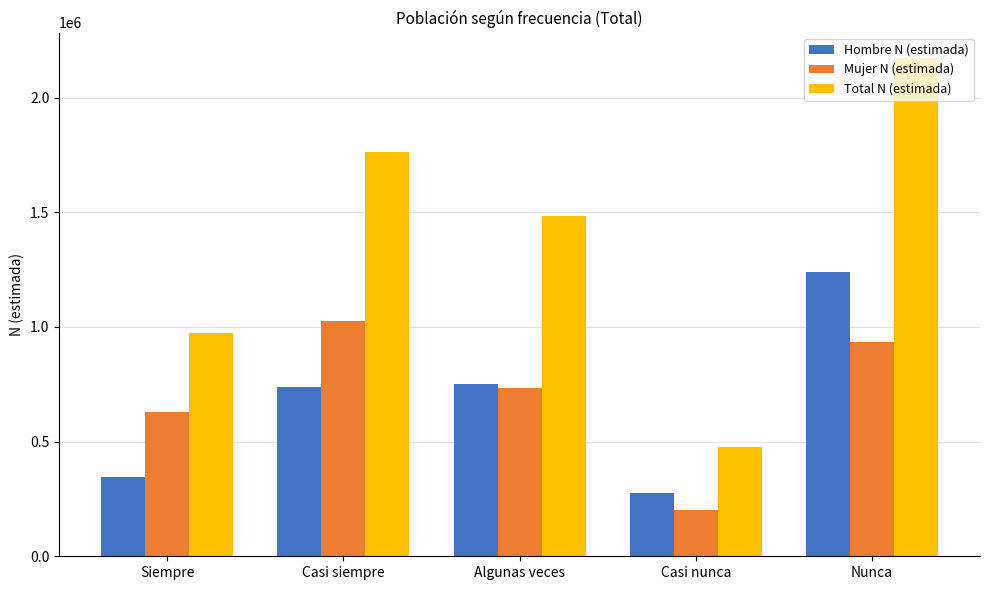

What is the label of the 5th bar from the left?

Nunca